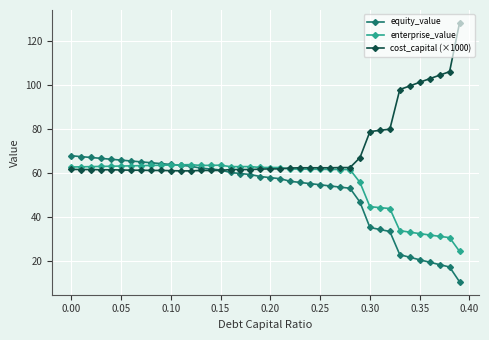

What is the value of the equity_value point at the 3rd from the left?

67.1